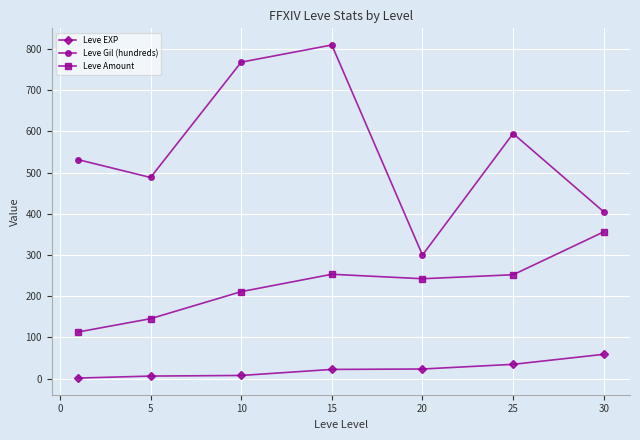

True or false: Leve Gil (hundreds) and Leve Amount cross at least once.

False